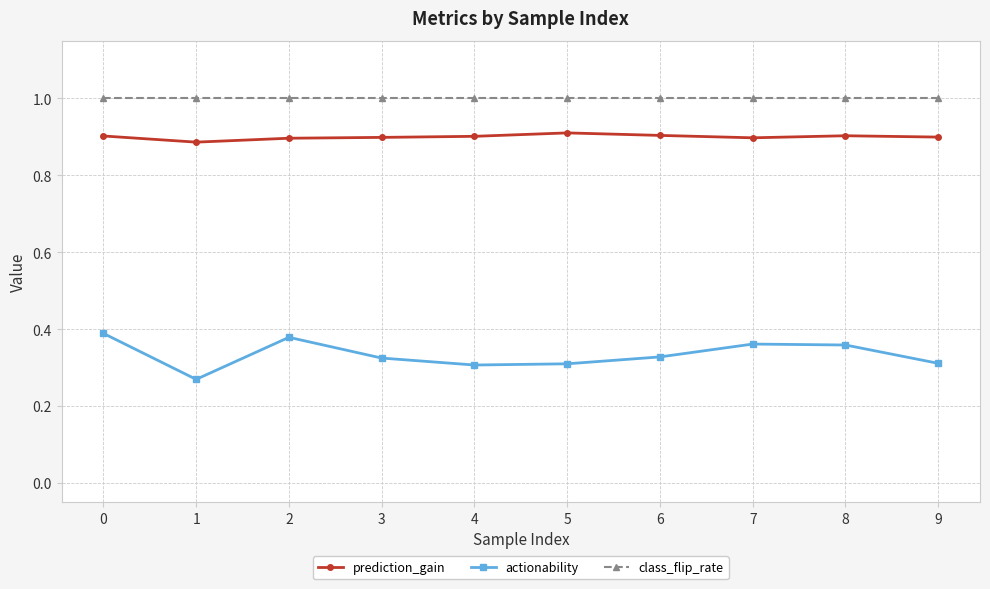

True or false: actionability and class_flip_rate cross at least once.

False